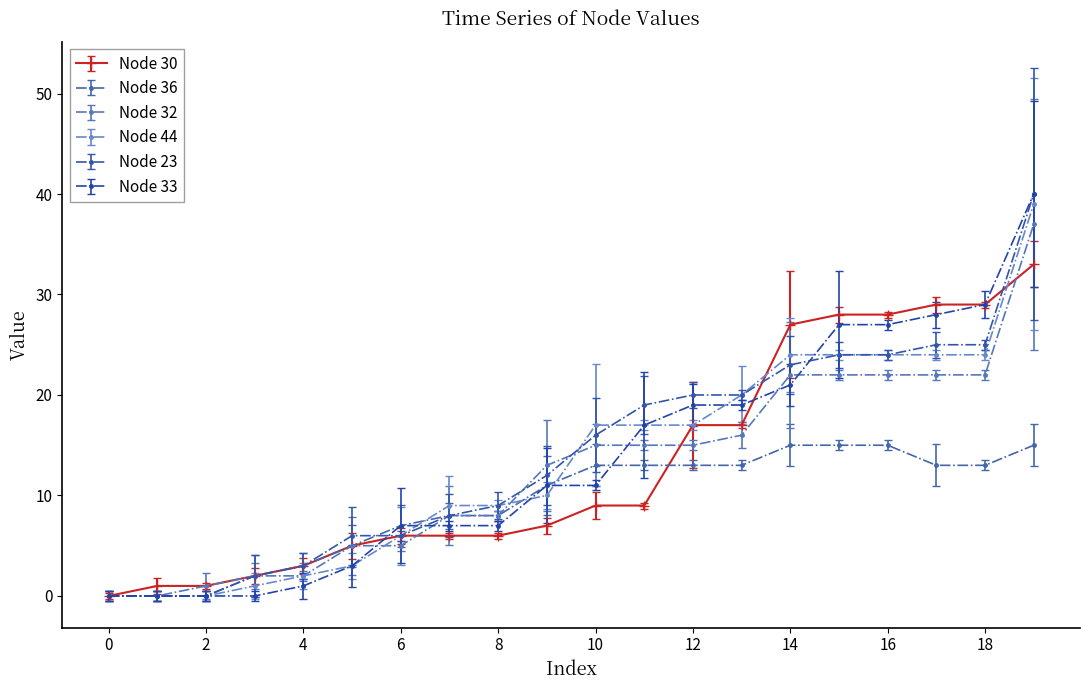

What is the maximum value for Node 32?

37